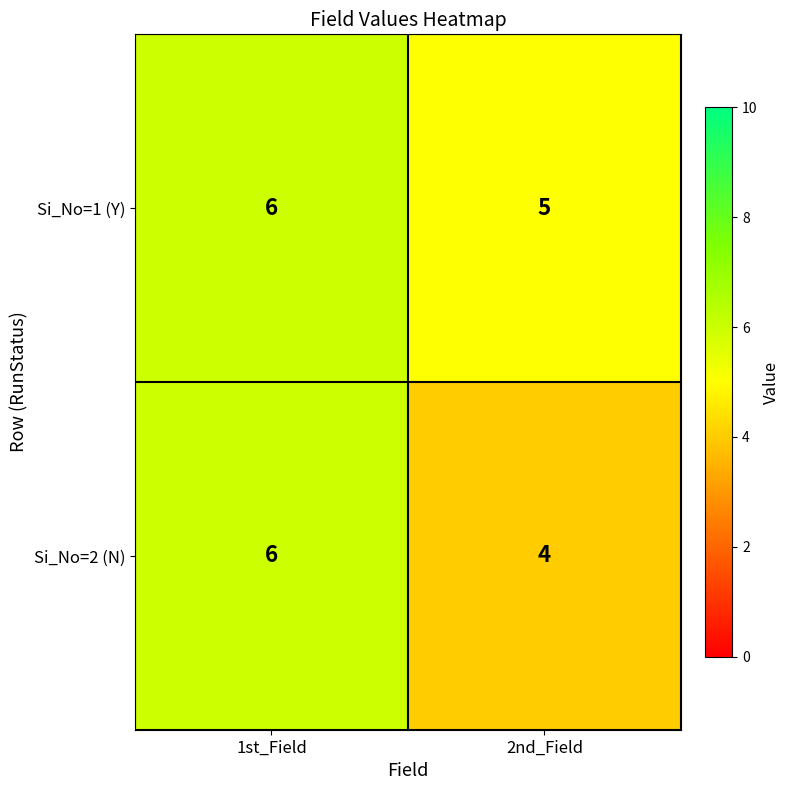

What is the total value across all series at 2nd_Field?

9